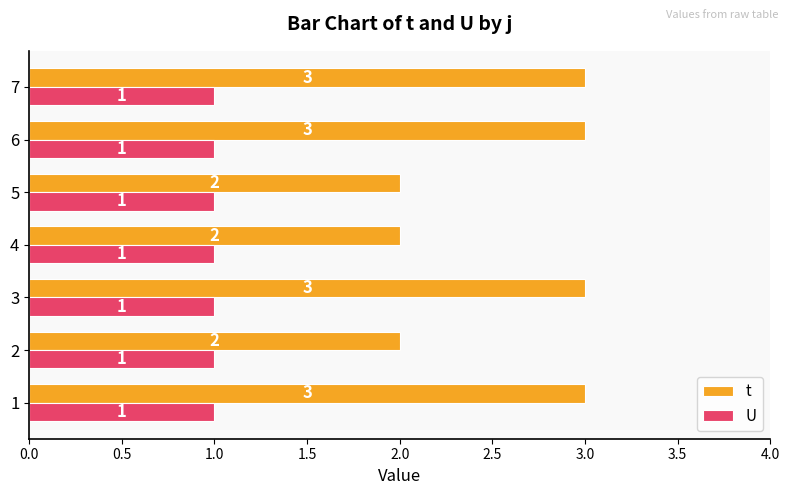

Rank the series by their maximum value, from highest to lowest.

t, U